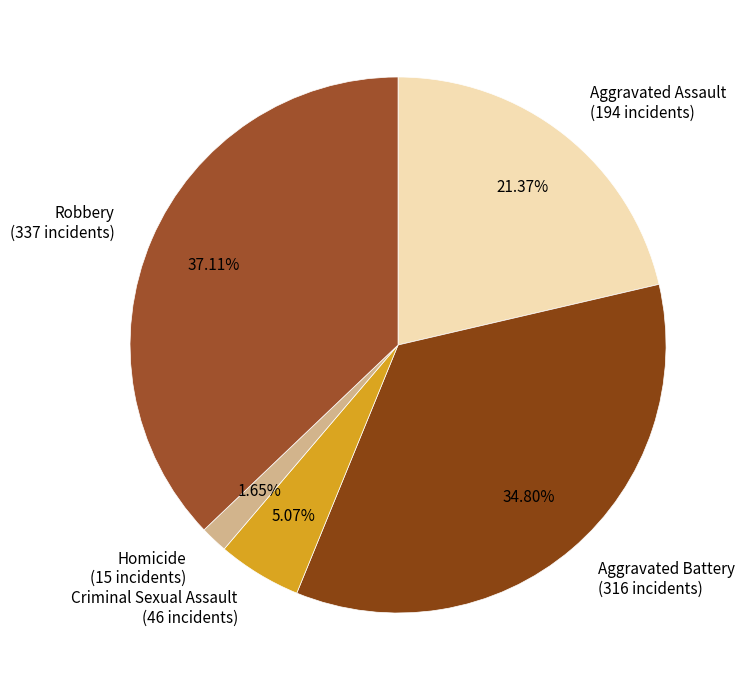

Which has a higher value, Robbery (337 incidents) or Homicide (15 incidents)?

Robbery (337 incidents)